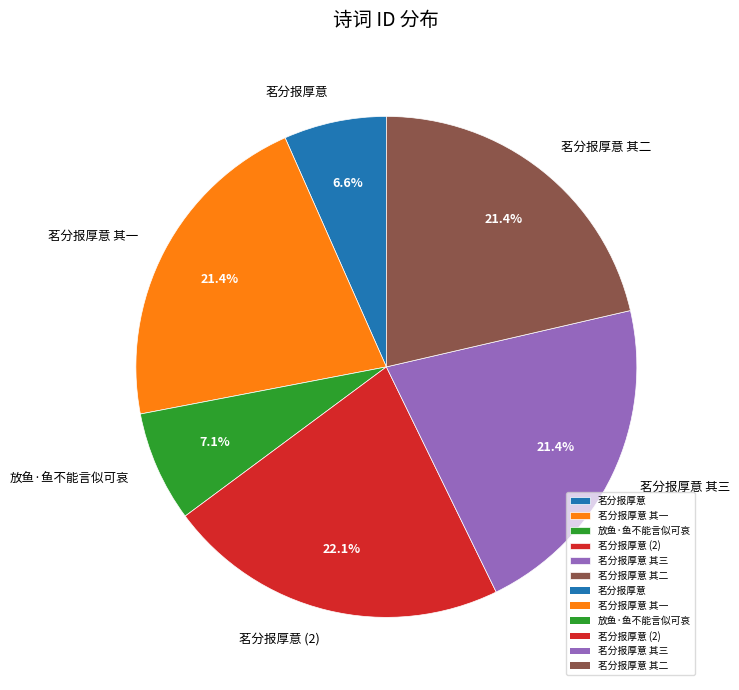

How many segments does this pie chart have?

6